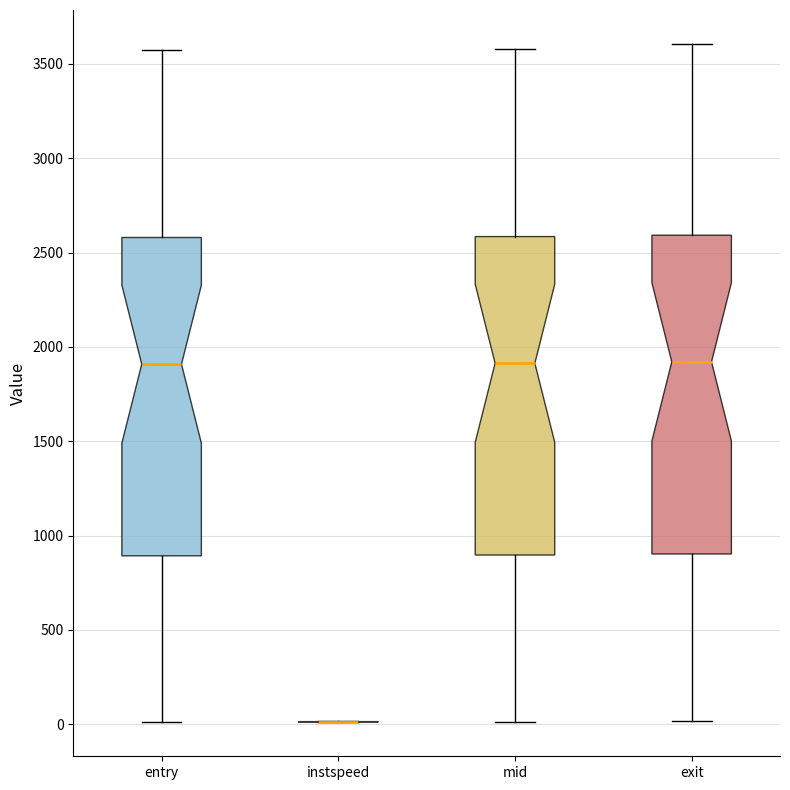

Reading left to right, transcribe this box plot: for each box, give where its median line is, the range the box spans, and where its two whiskers end, as read against the y-axis. The values are not printed on the chart, so give them approximately, as read against the axis.

entry: median 1900, box 900 to 2600, whiskers 0 to 3600
instspeed: box collapsed to a line at 0, whiskers 0 to 0
mid: median 1900, box 900 to 2600, whiskers 0 to 3600
exit: median 1900, box 900 to 2600, whiskers 0 to 3600